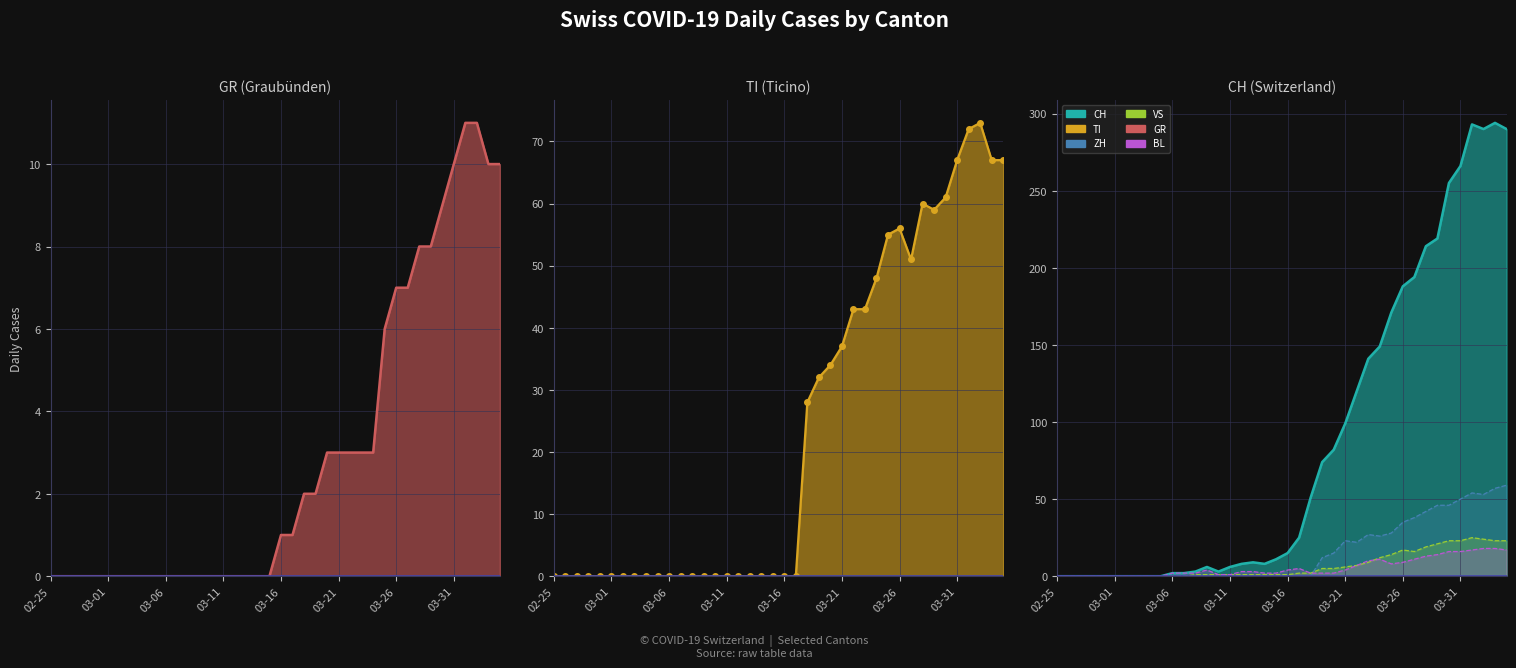

Rank the series by their maximum value, from lowest to highest.

GR, BL, VS, ZH, TI, CH